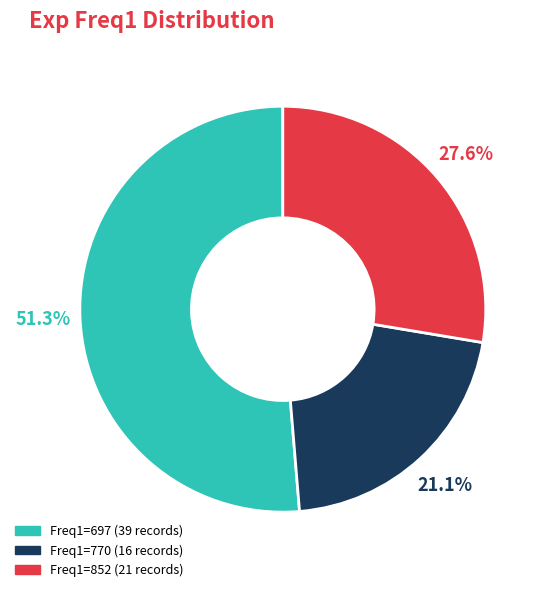

Is there a majority slice in this chart?

Yes